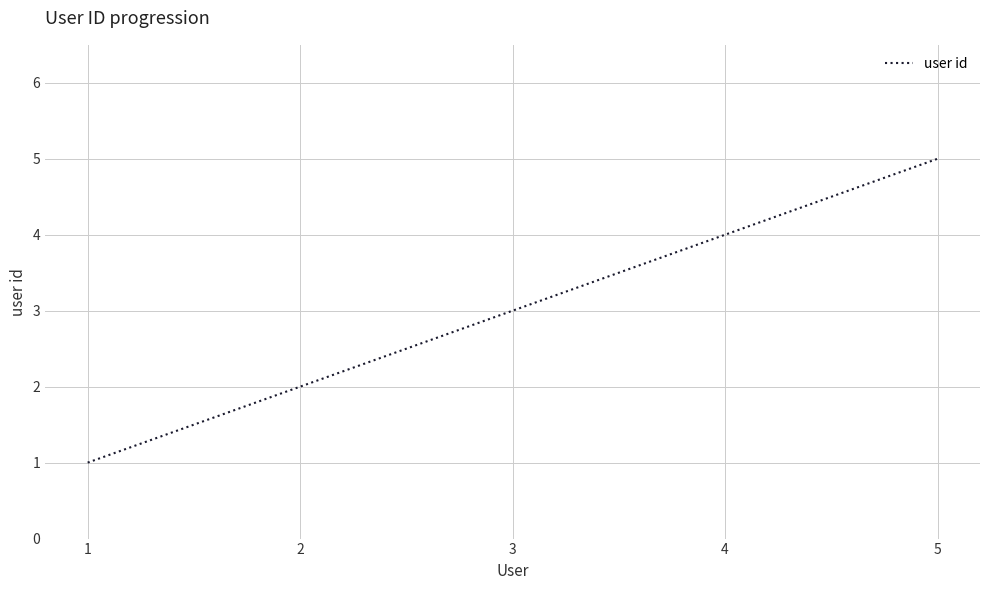

What is the average value?

3